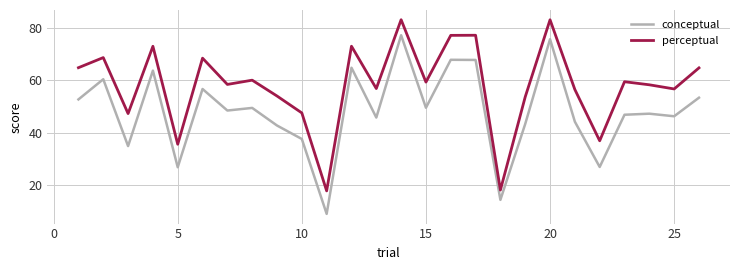

What is the smallest value displayed?

9.1